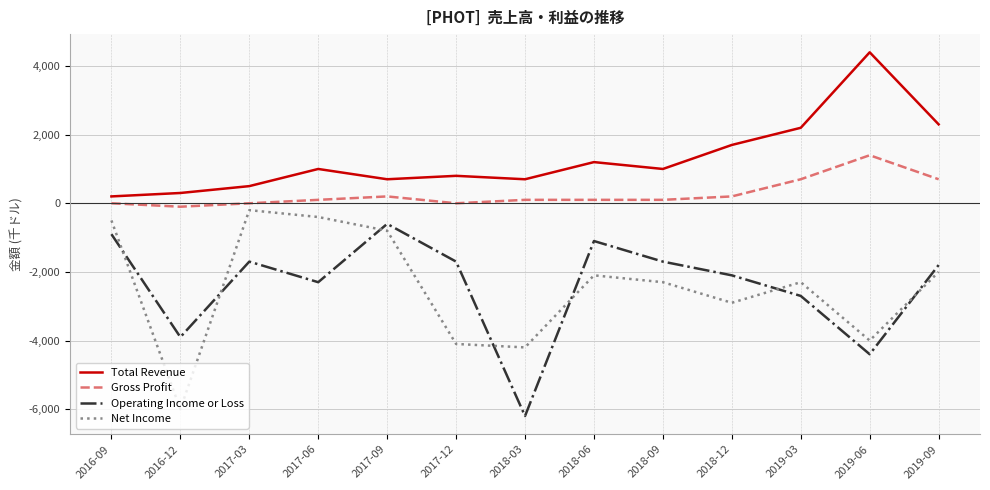

True or false: Total Revenue has more than 1 points higher than both neighbors.

True